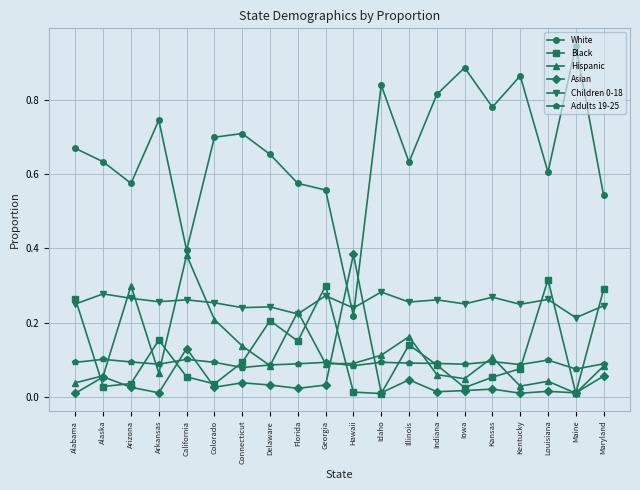

In Adults 19-25, how many points are higher than both neighbors (excluding endpoints)?

6